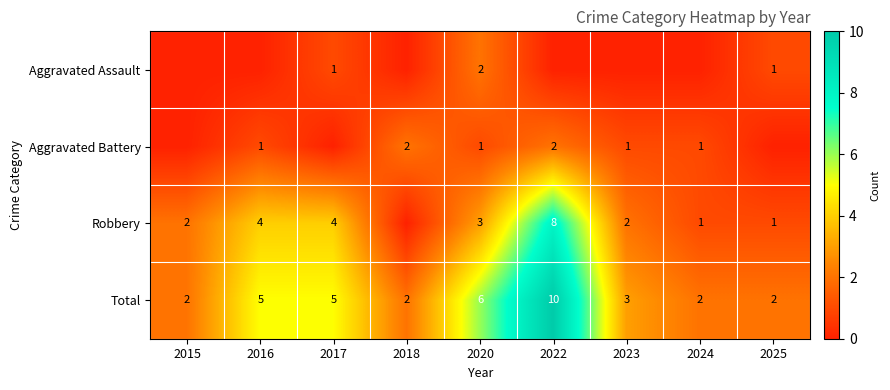

What is the difference between the highest and lowest values at 2015?

2